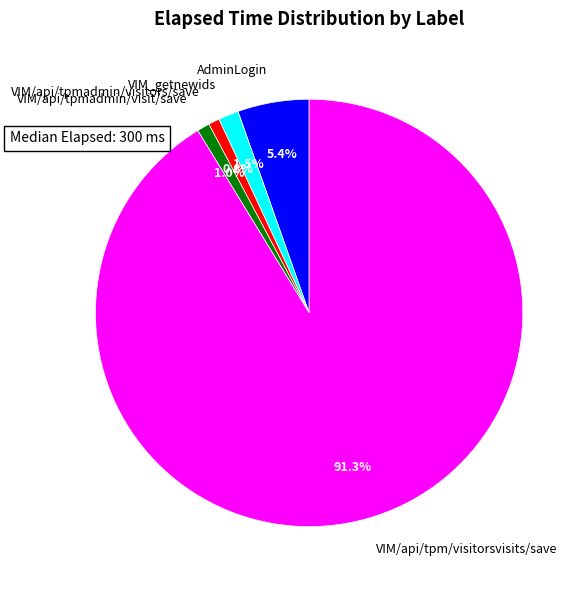

Which slice is the largest?

VIM/api/tpm/visitorsvisits/save